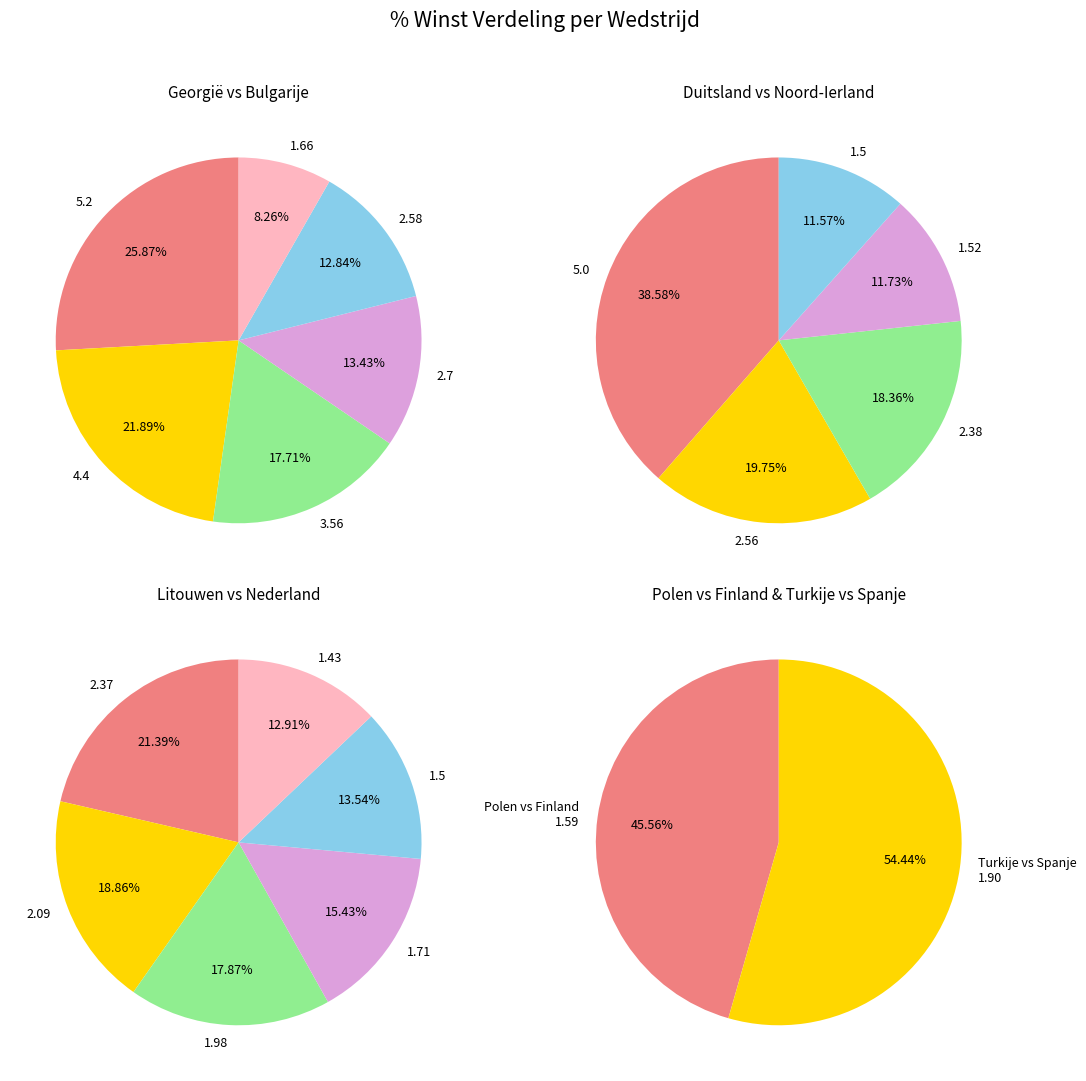

Does Duitsland vs Noord-Ierland represent more than half of the total?

No